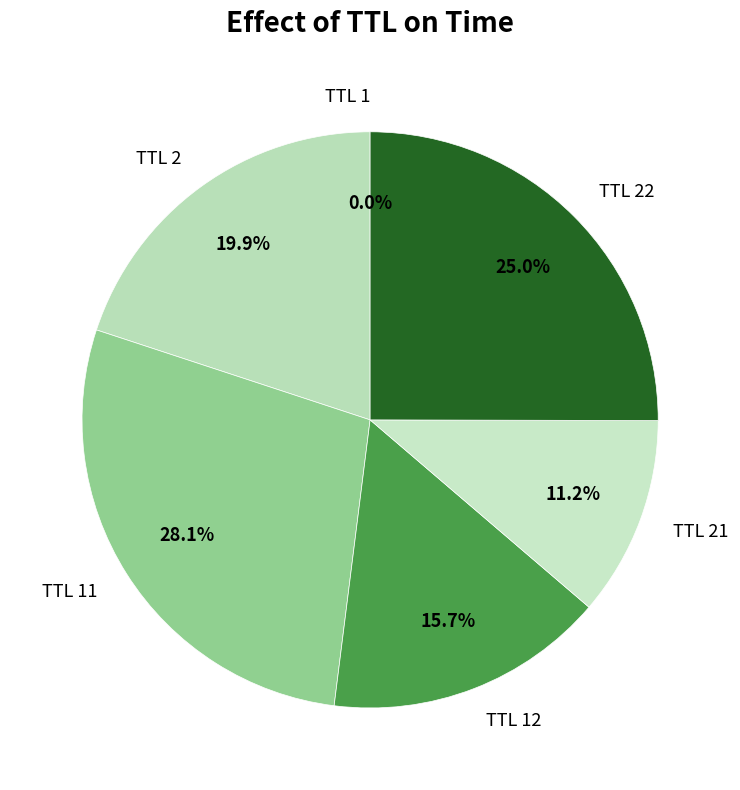

To the nearest percent, what is the average slice percentage?

17%